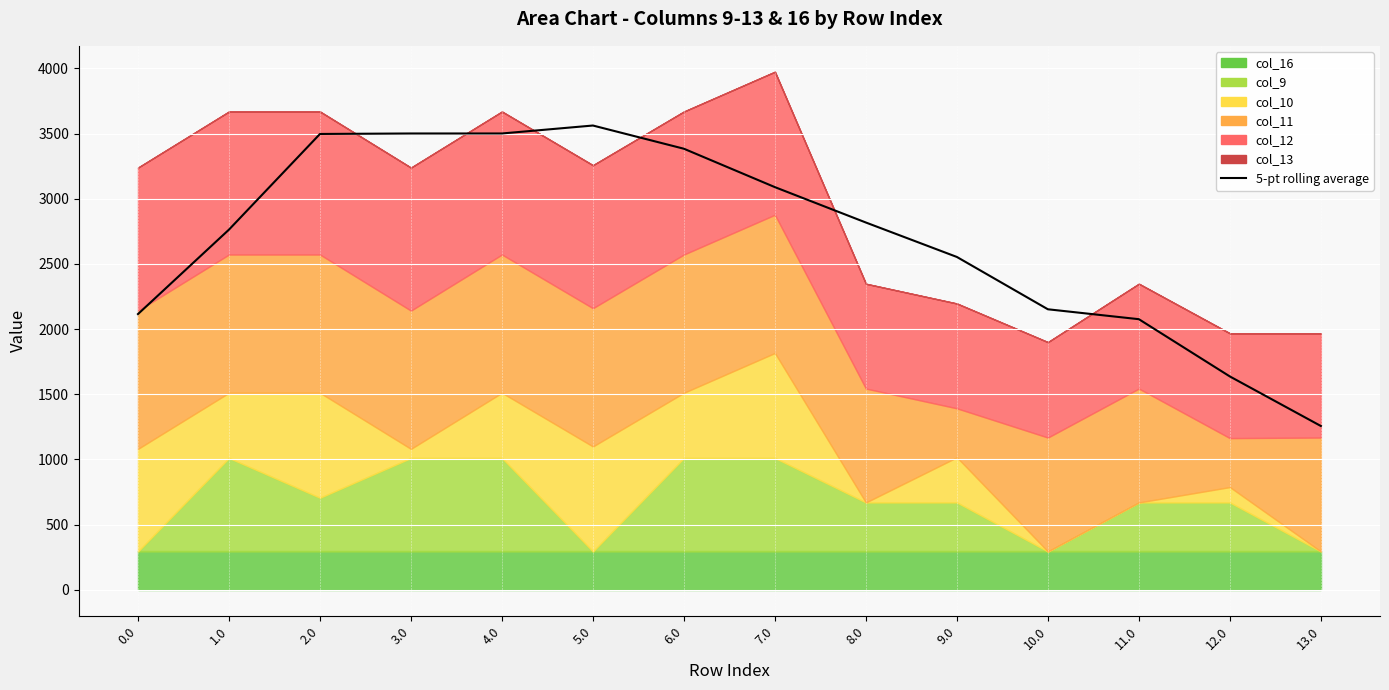

Which category has the lowest value across all series?

13.0